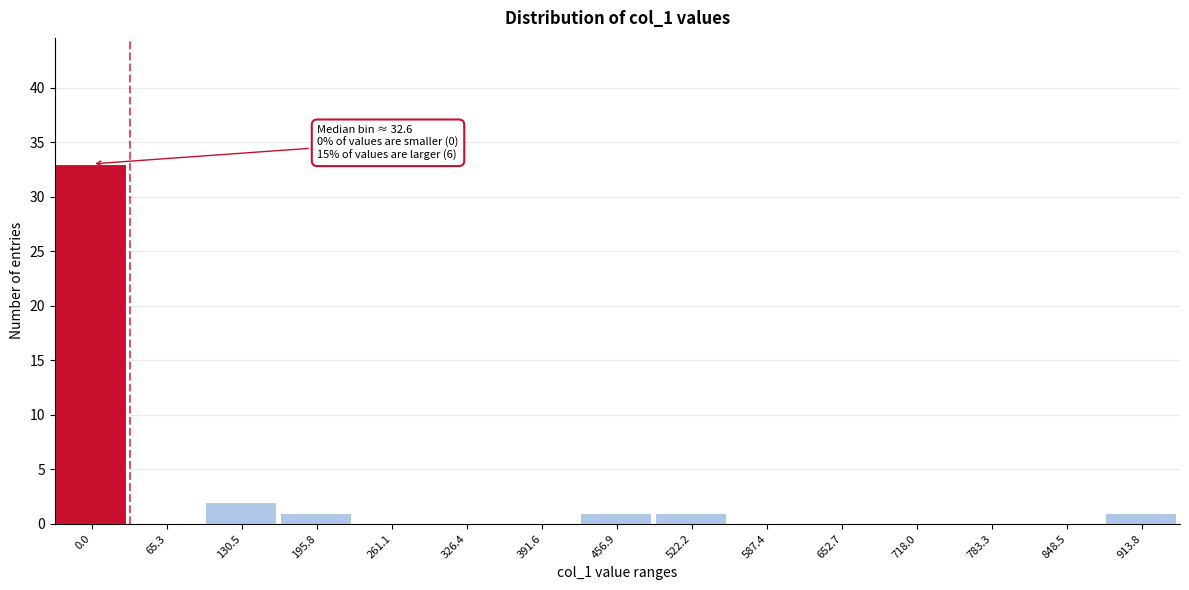

Reading left to right, extract all data points from this chart.

0.0=33	65.3=0	130.5=2	195.8=1	261.1=0	326.4=0	391.6=0	456.9=1	522.2=1	587.4=0	652.7=0	718.0=0	783.3=0	848.5=0	913.8=1